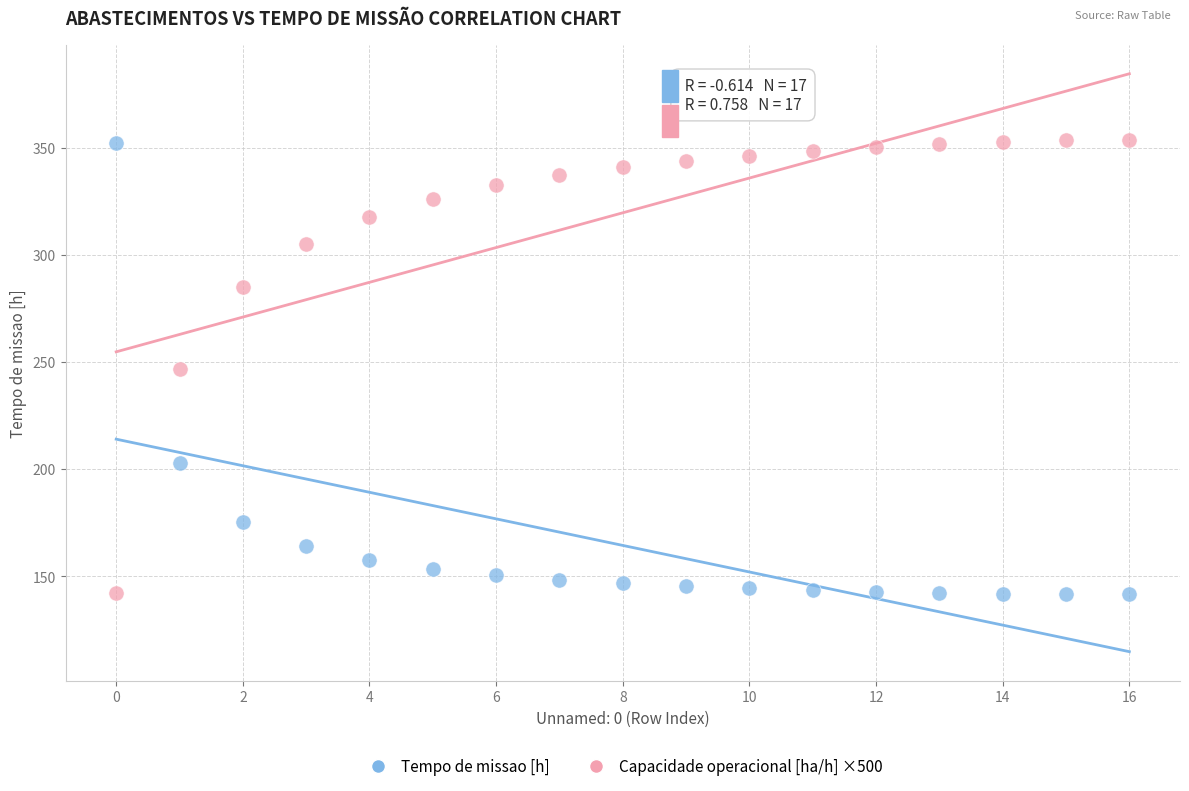

What are all the series names shown in the legend?

Tempo de missao [h], Capacidade operacional [ha/h] ×500